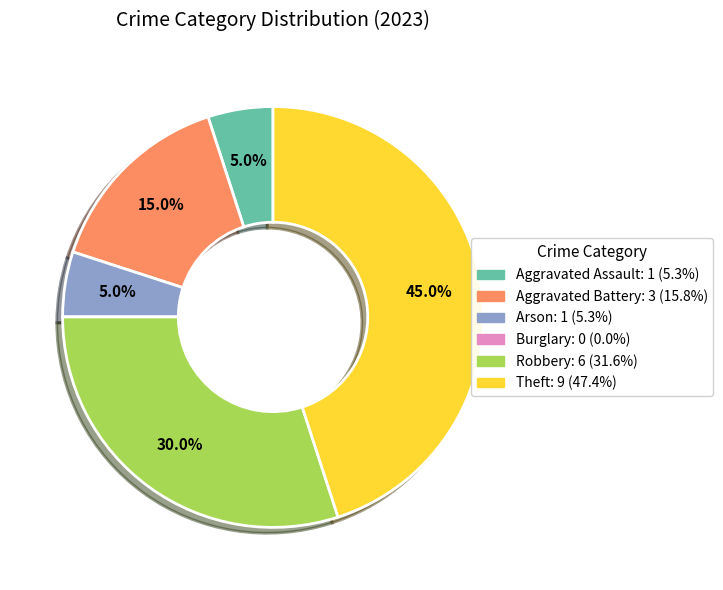

True or false: Robbery accounts for 16% of the total.

False